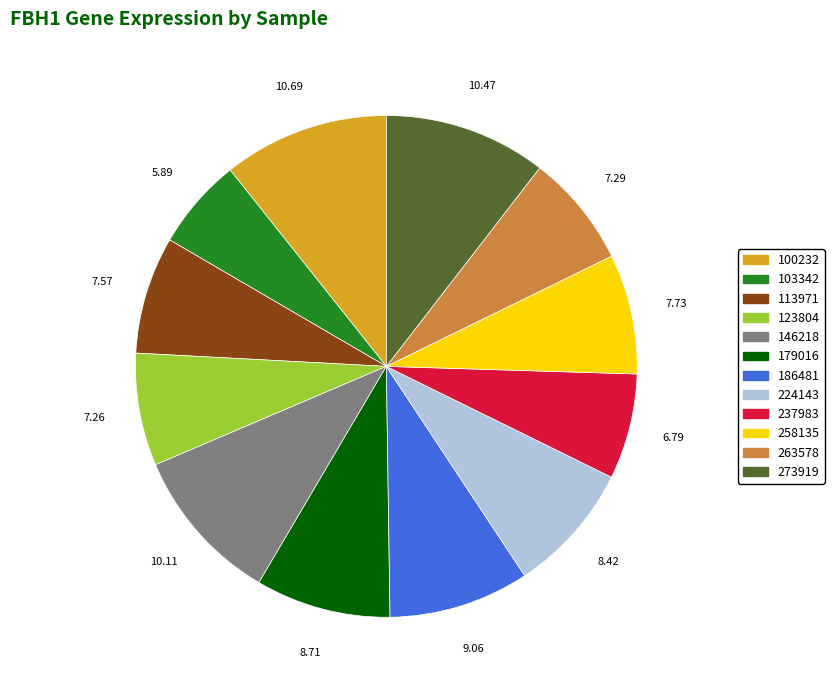

Is there a majority slice in this chart?

No